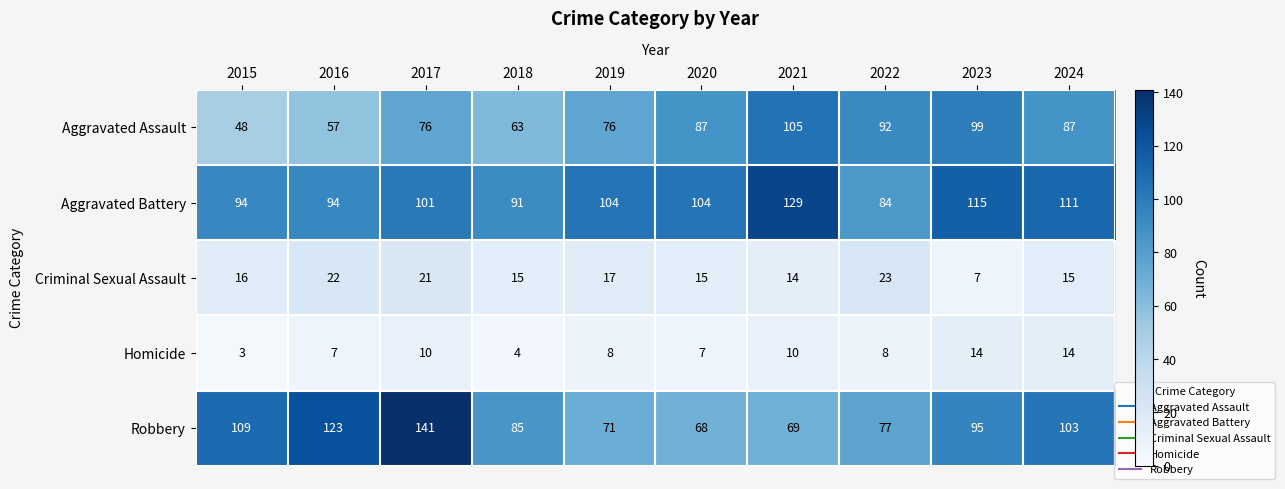

How many data points does each series have?

10